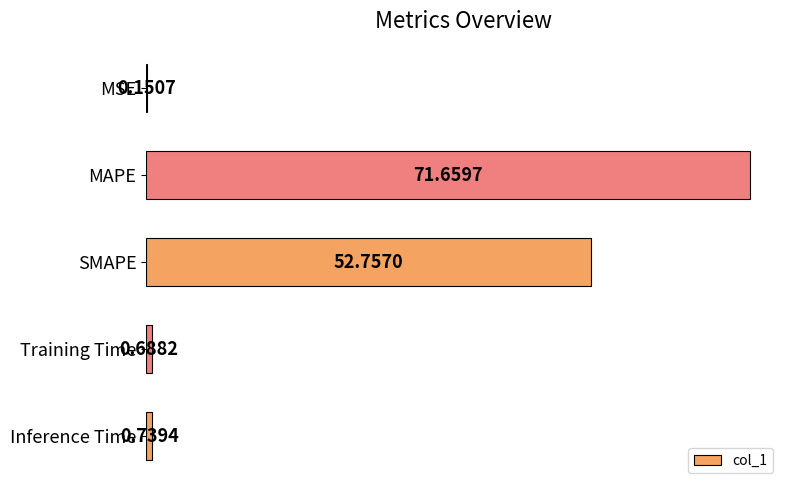

What is the sum of all values?

126.0